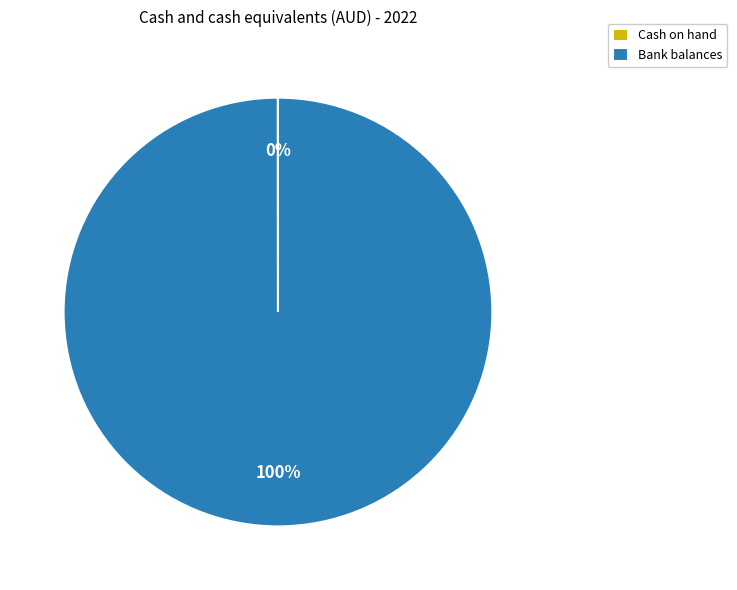

Which category has the biggest portion of the pie?

Bank balances